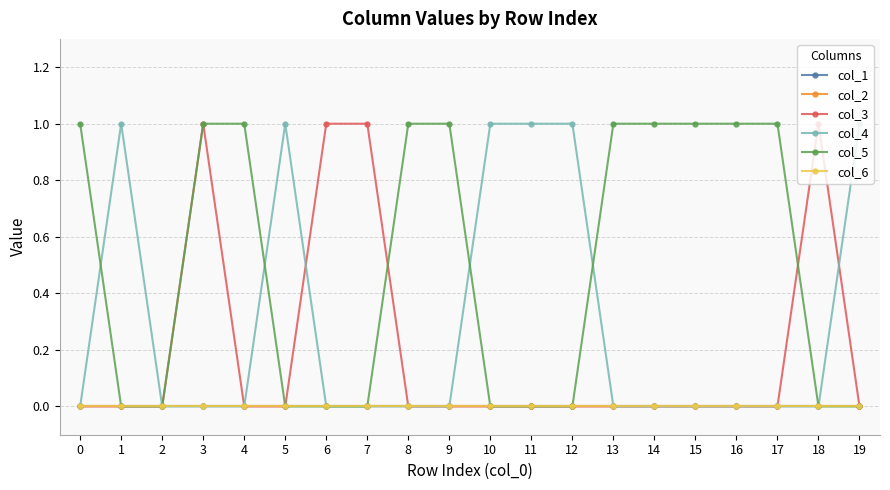

Does the chart have visible grid lines?

Yes